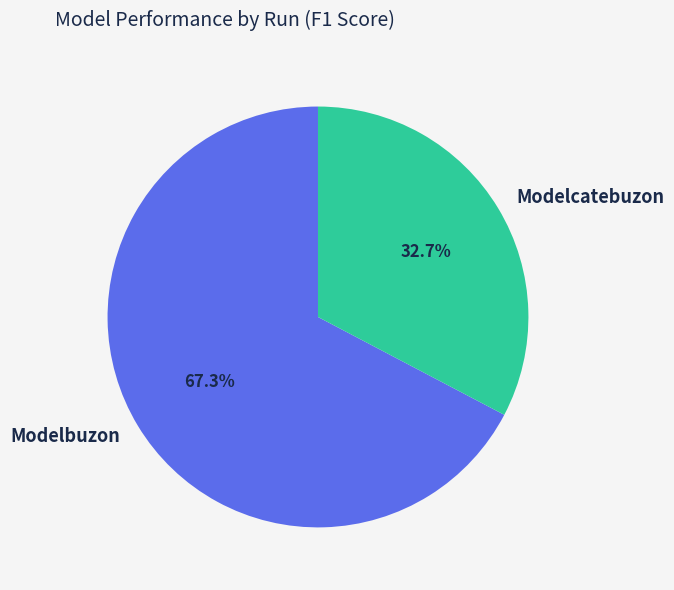

What is the smallest slice in the pie chart?

Modelcatebuzon